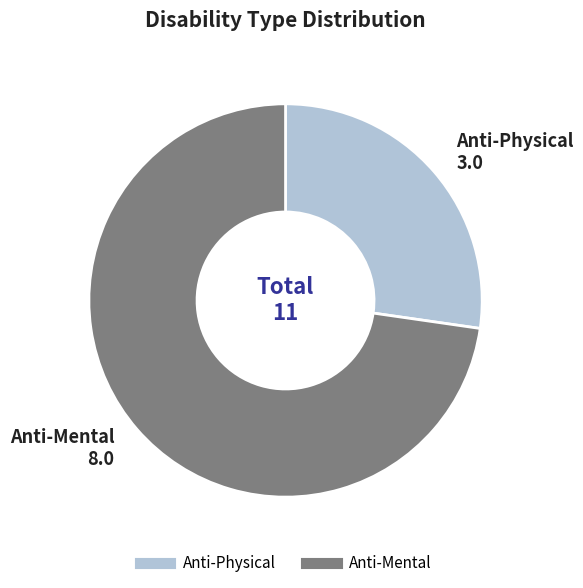

Rank the categories by value from lowest to highest.

Anti-Physical, Anti-Mental